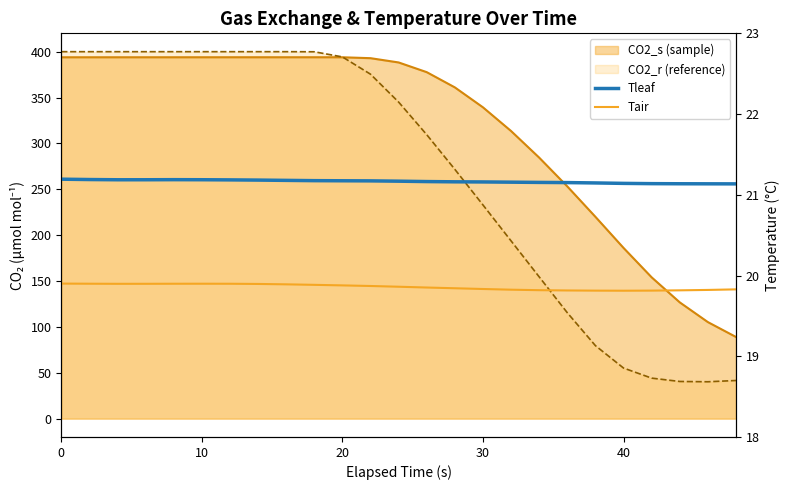

True or false: Tair has more than 2 points higher than both neighbors.

False